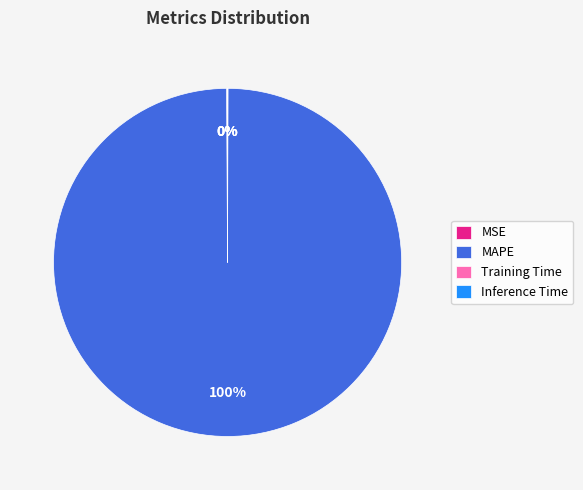

True or false: MAPE accounts for 94% of the total.

False